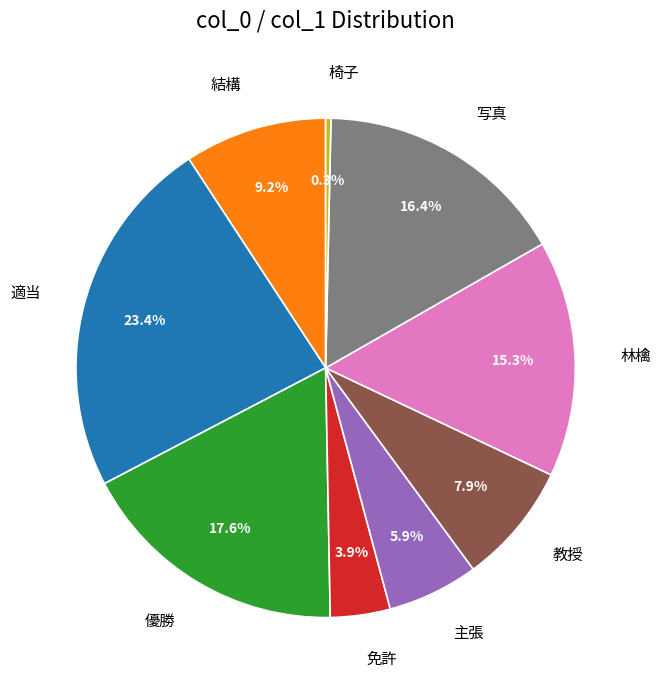

Does 優勝 represent more than half of the total?

No